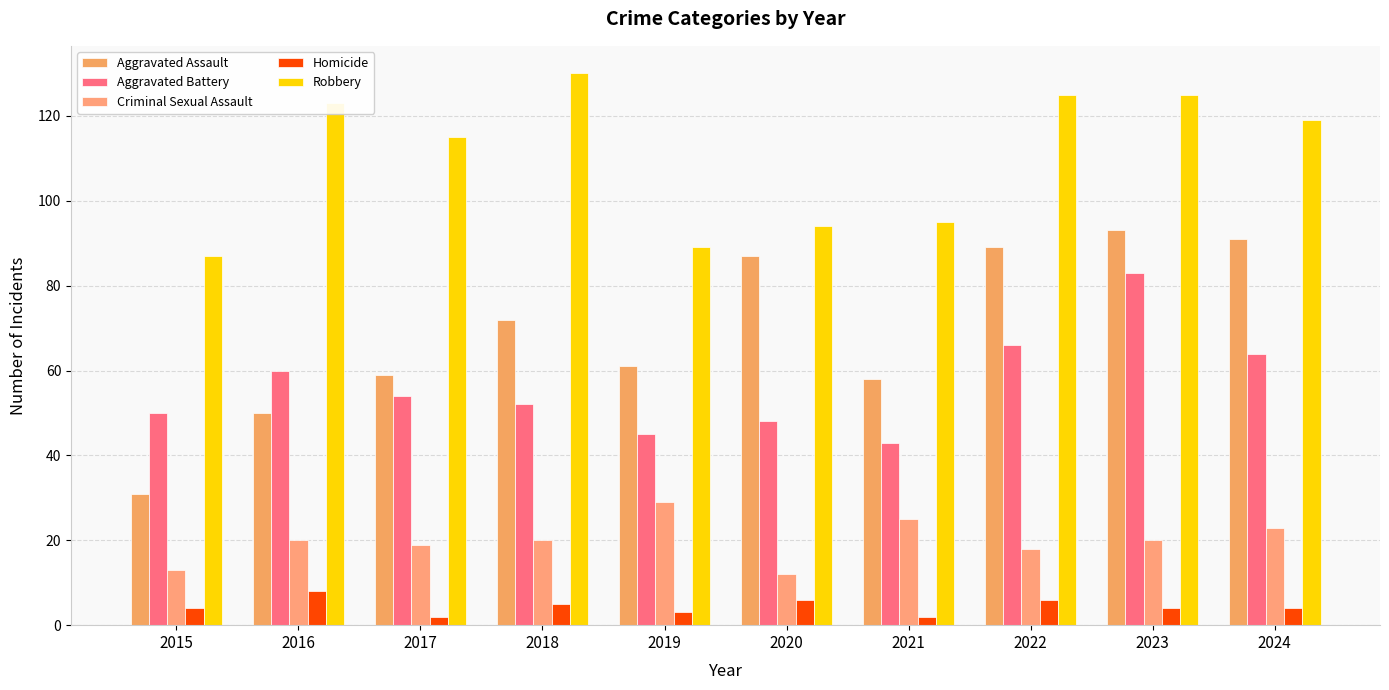

Which category has the lowest value across all series?

2017